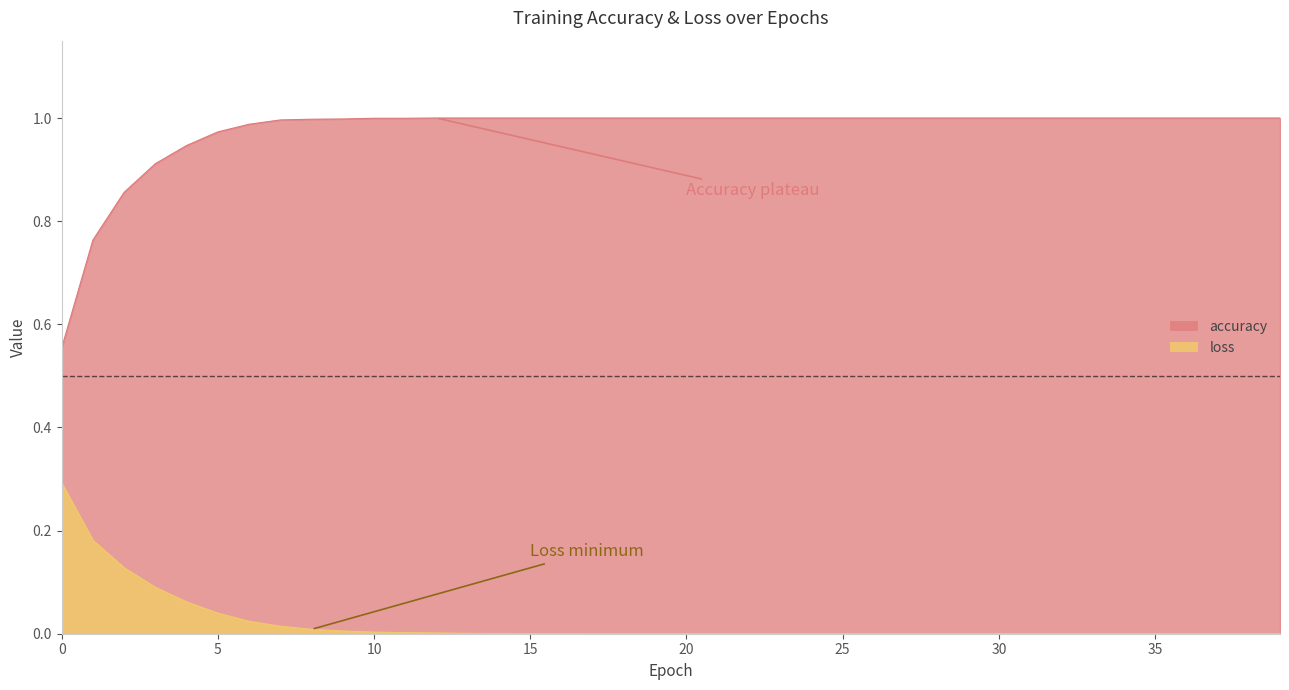

At how many categories does at least one series exceed 0?

40